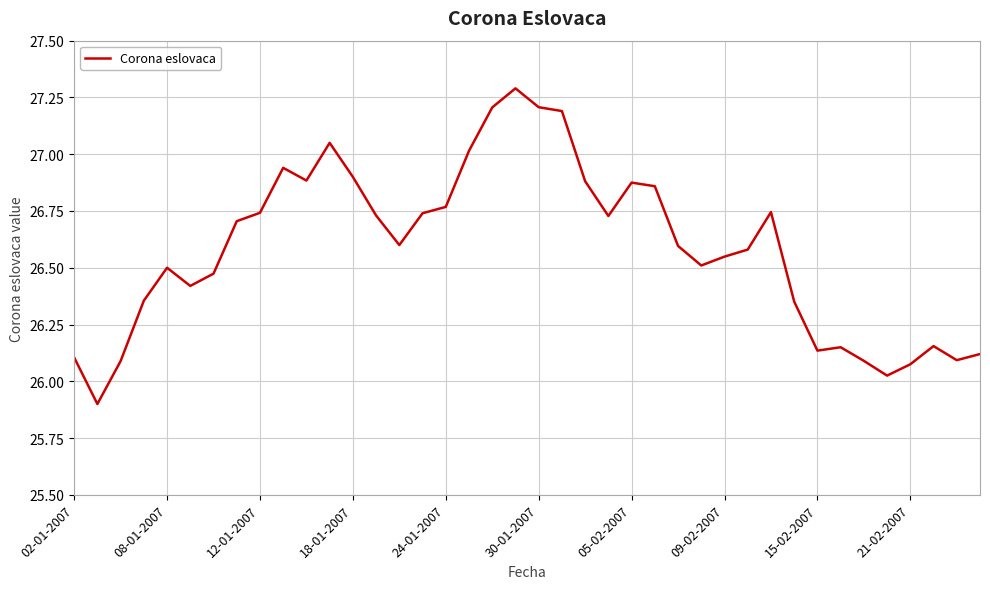

How many values exceed 26?

39